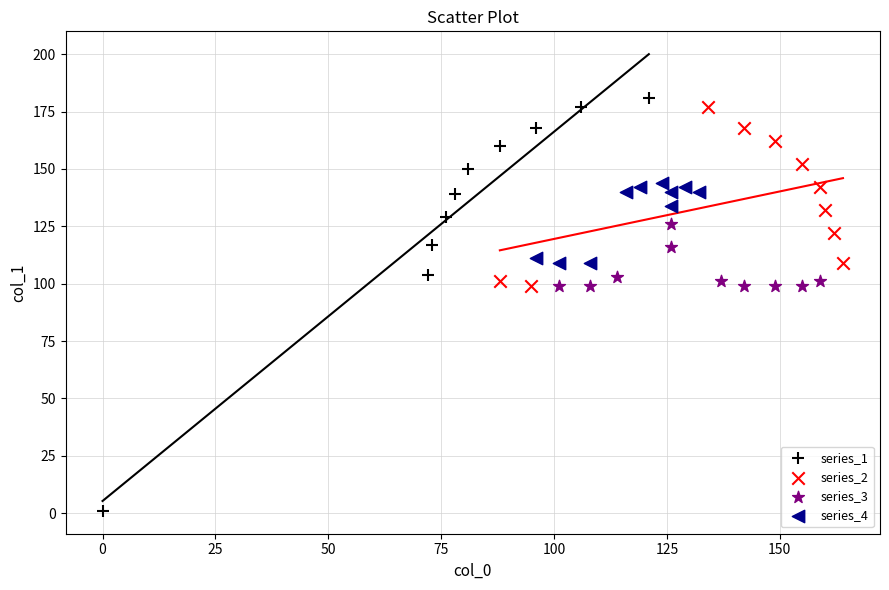

Which series has the largest Y range (max minus min)?

series_1